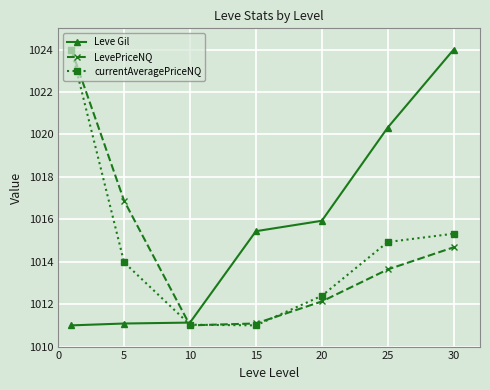

Which series has the largest total across all categories?

Leve Gil